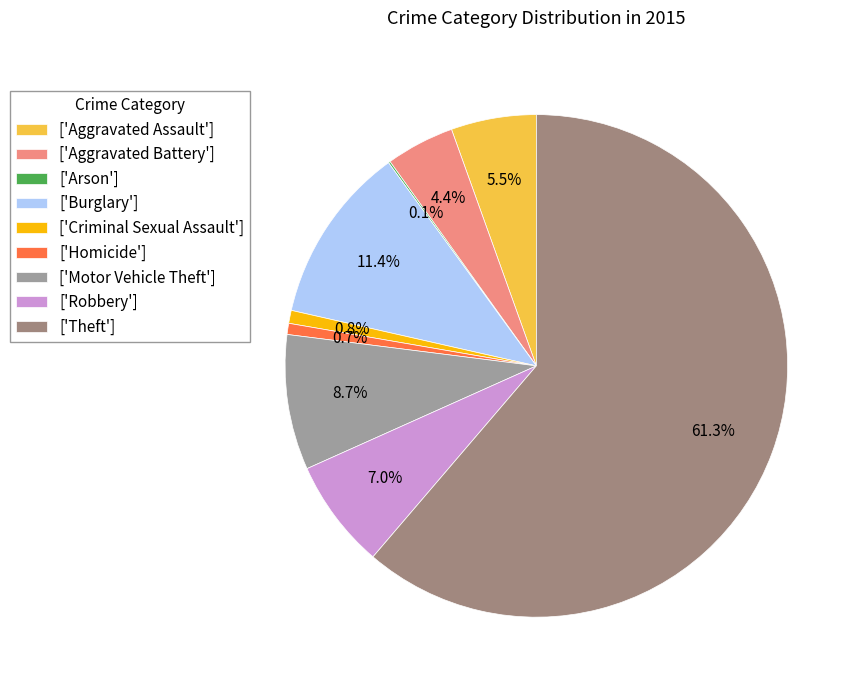

Does any single category account for the majority?

Yes